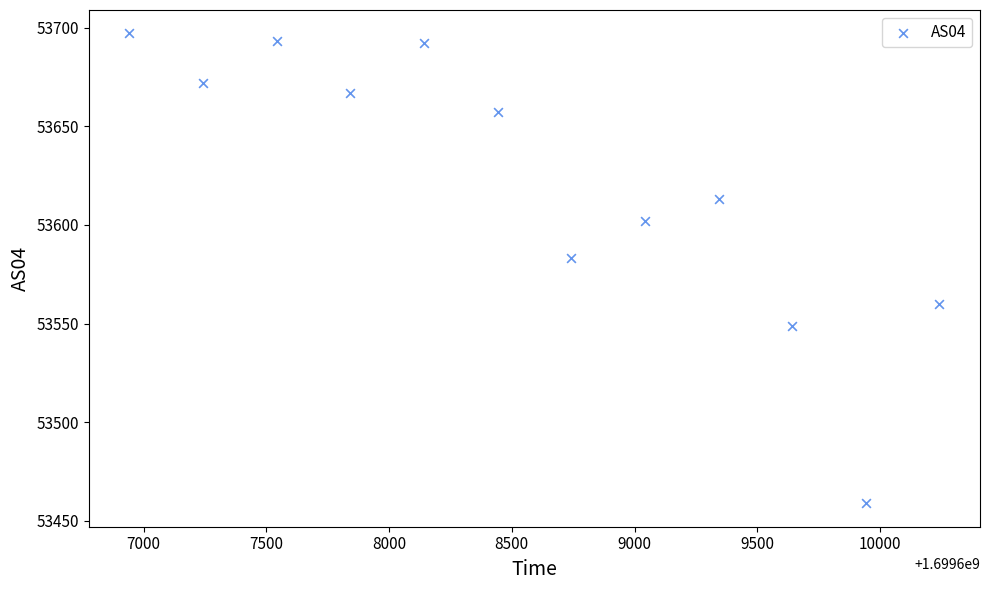

What Y value in the scatter plot is closest to 53578?

53583